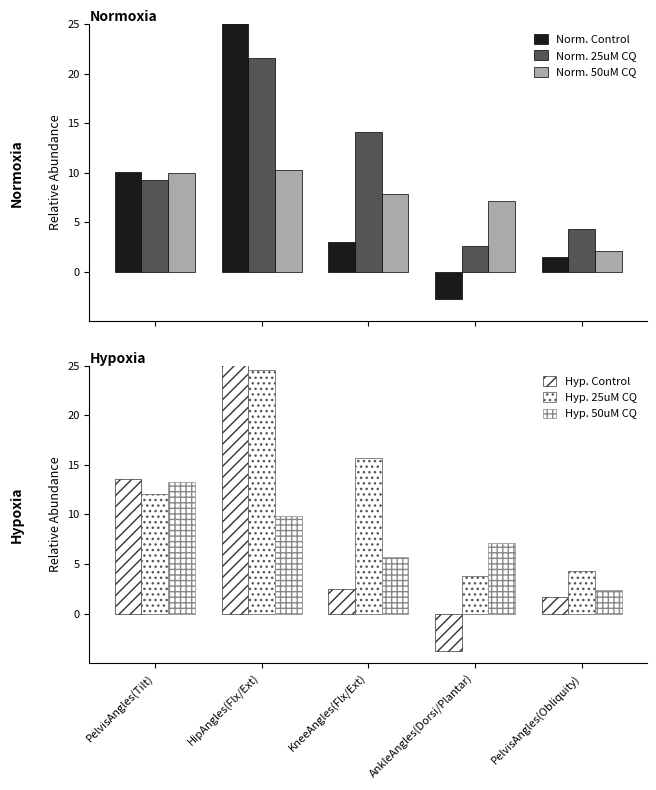

Which series has the largest total across all categories?

Hyp. 25uM CQ